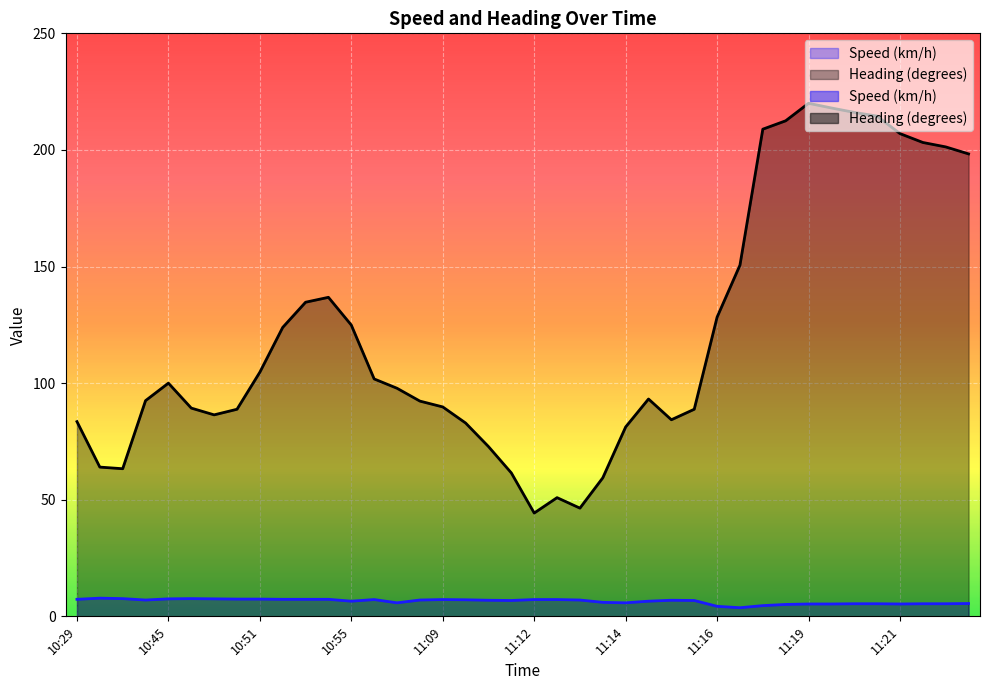

At which category does Speed (km/h) reach its first local valley?

10:34